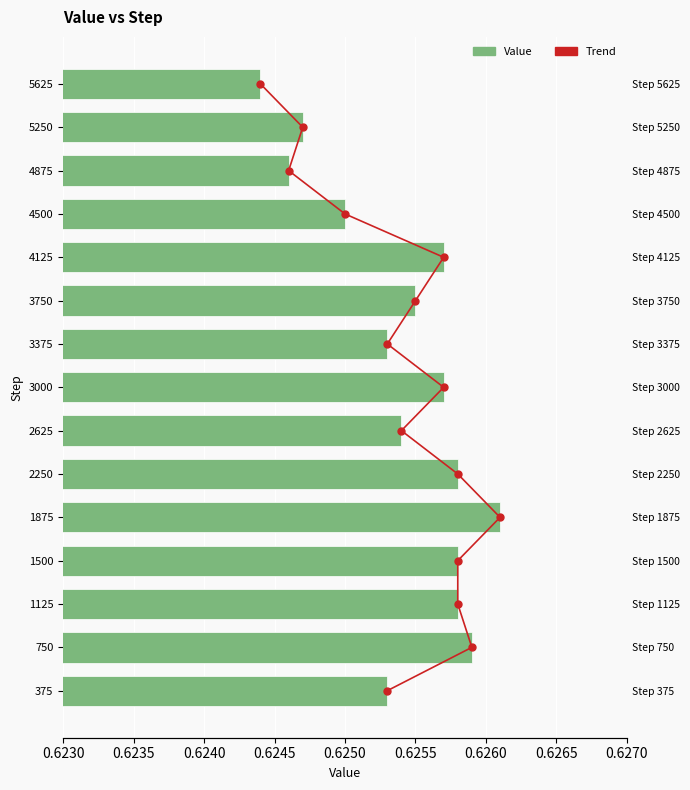

Which series has the widest spread of values?

Trend